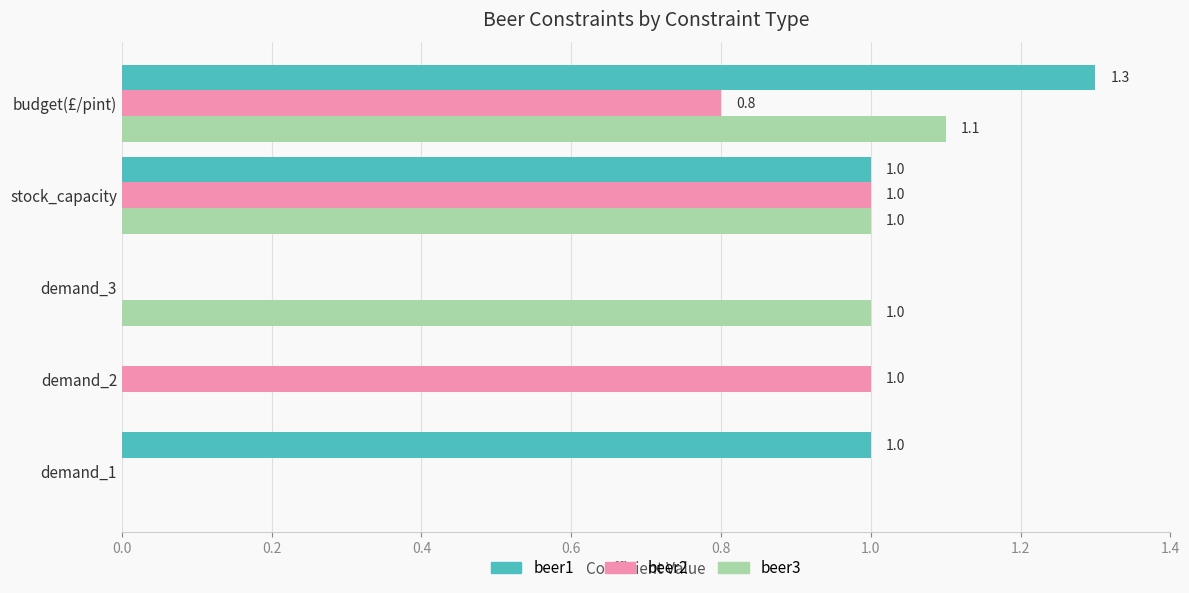

What is the sum of all beer1 values?

3.3